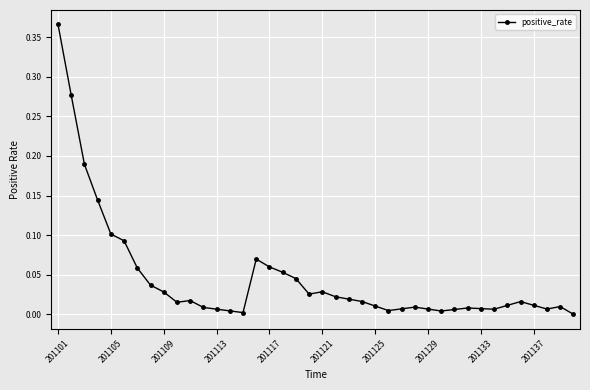

True or false: the data has more than 1 interior local peaks.

True